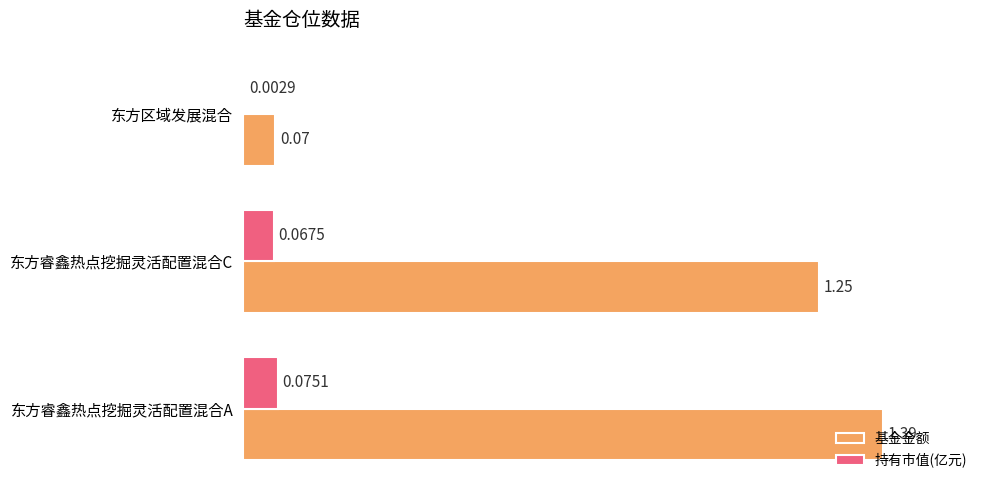

At which category is the sum across all series the highest?

东方睿鑫热点挖掘灵活配置混合A